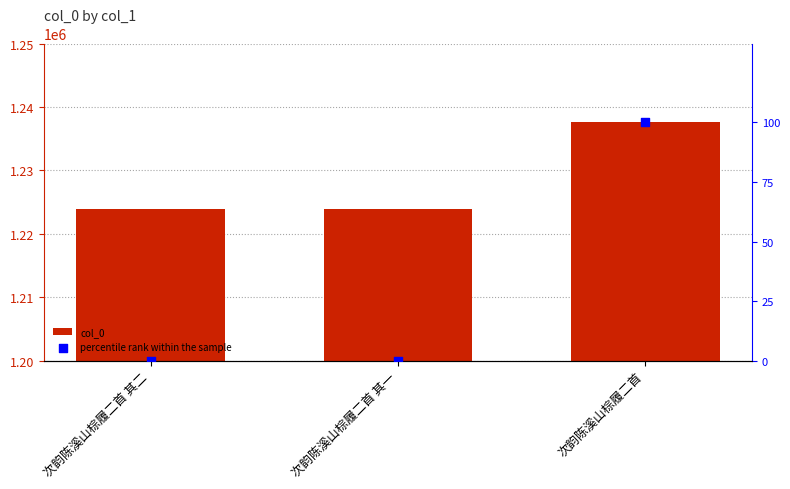

Is the value of col_0 at 次韵陈溪山棕履二首 其二 greater than the value of percentile rank within the sample at 次韵陈溪山棕履二首?

Yes